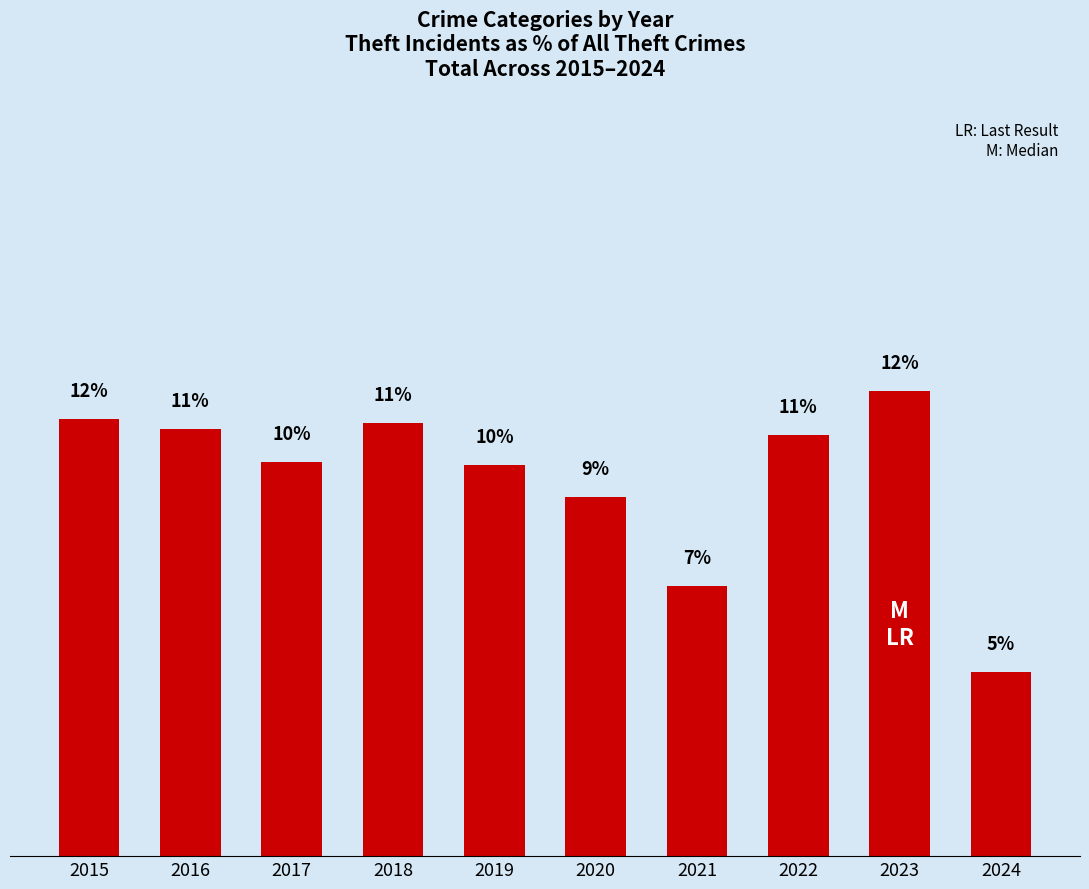

Between 2022 and 2018, which is larger?

2018